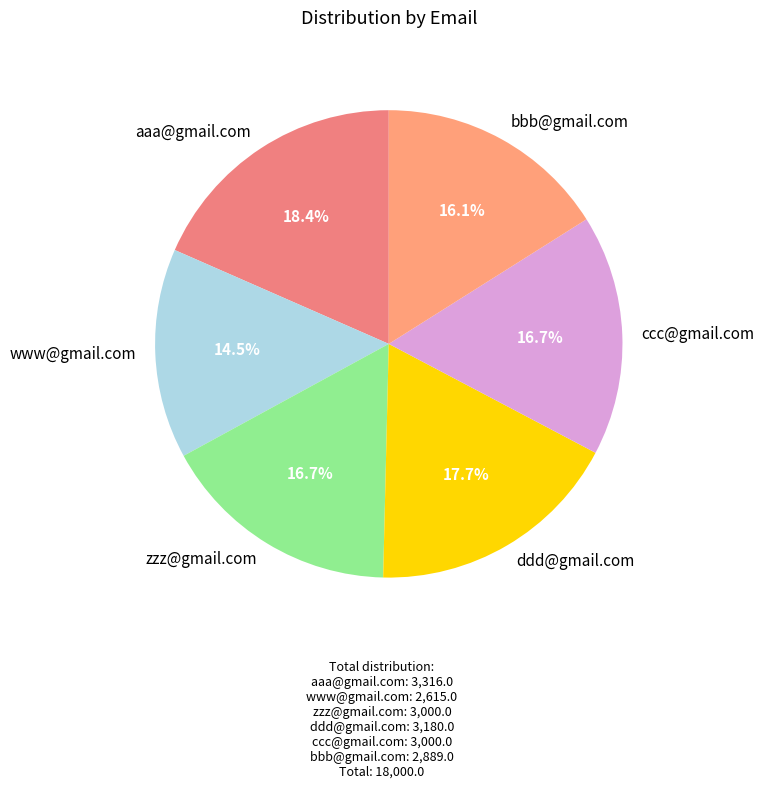

To the nearest percent, what is the difference between the largest and smallest slice percentages?

4%